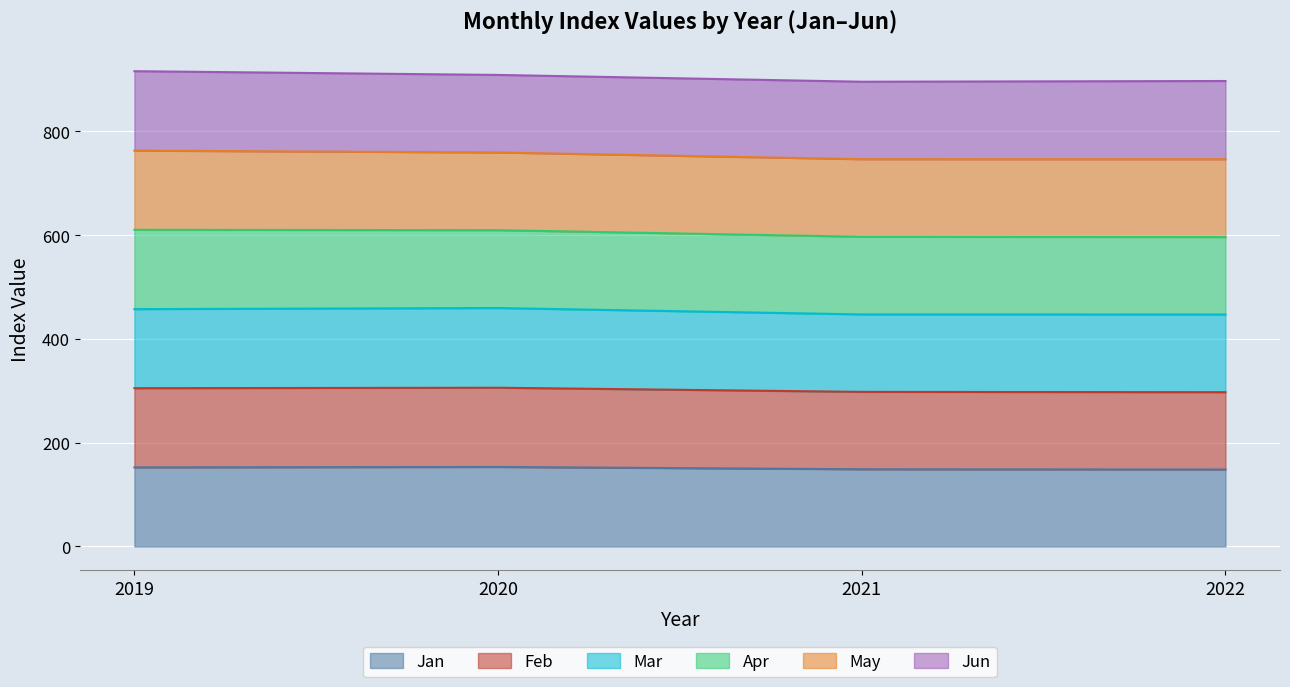

What is the total value across all series at 2021?

895.7